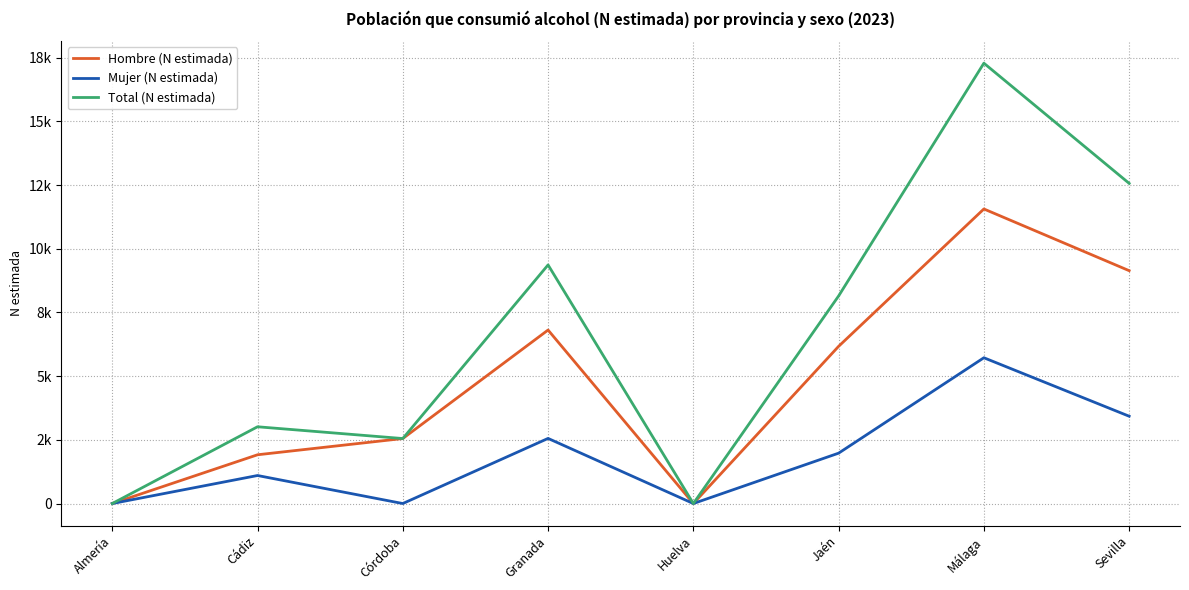

Is this an area chart (filled region under the line)?

No